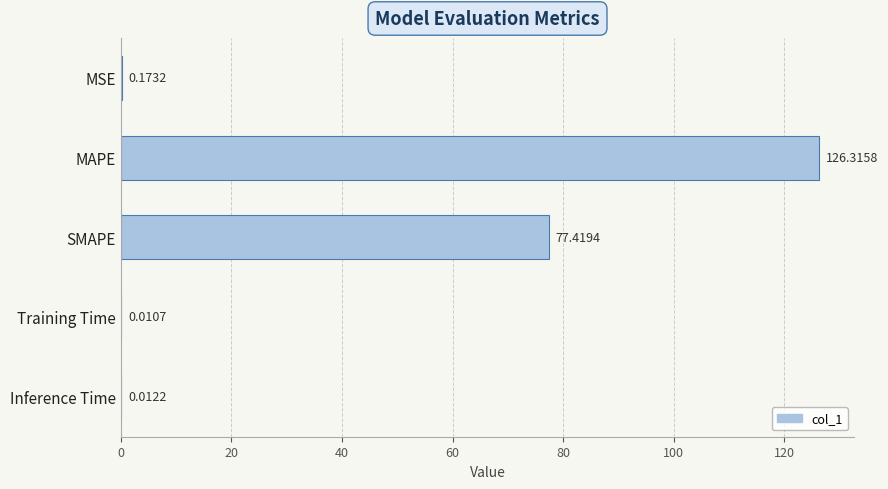

Between Training Time and Inference Time, which is larger?

Inference Time